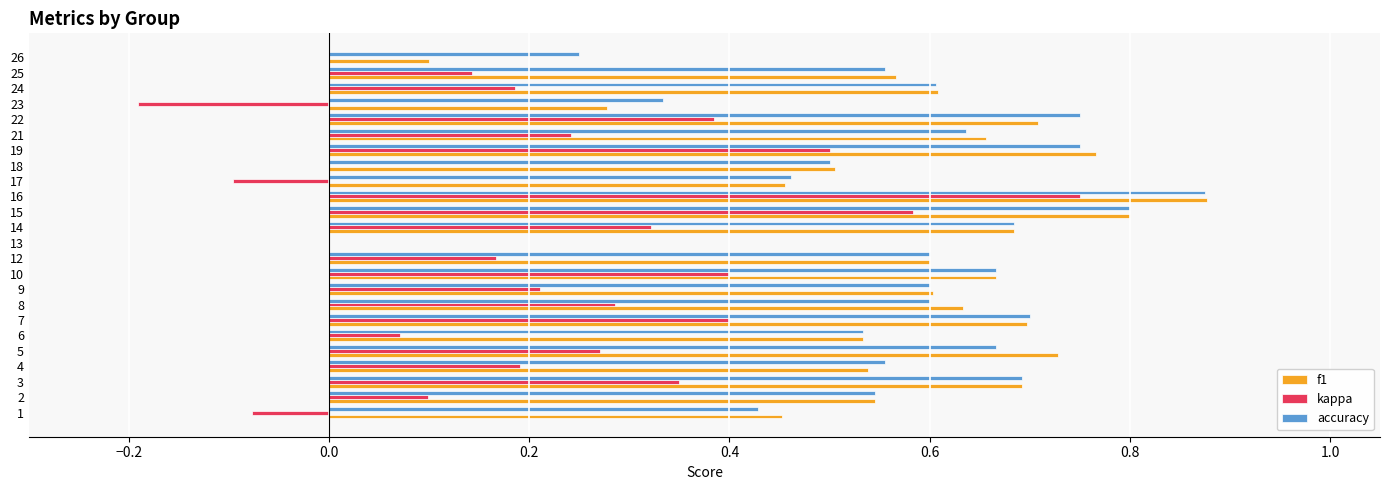

Between 7 and 18, which series saw the biggest shift?

kappa